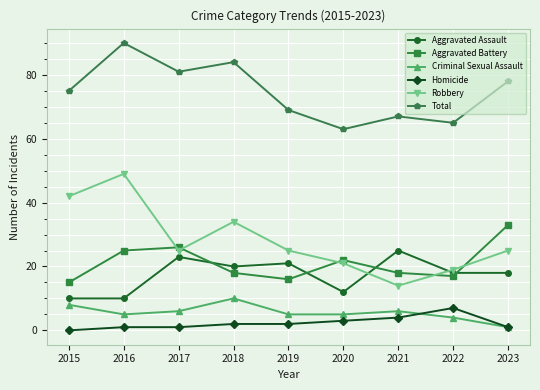

Which series ends up on top after the final intersection of Aggravated Assault and Aggravated Battery?

Aggravated Battery